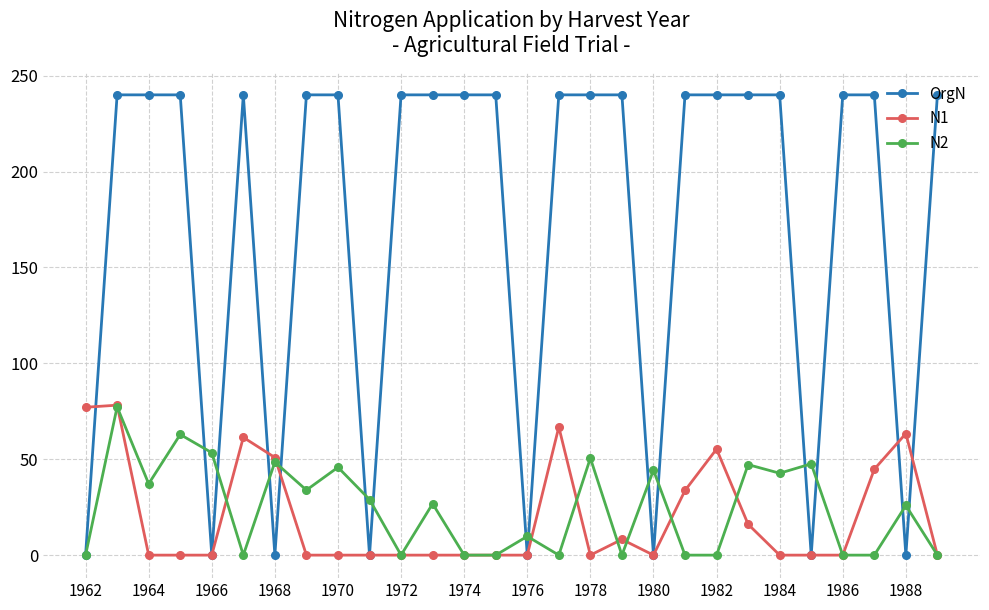

Which series has the widest spread of values?

OrgN